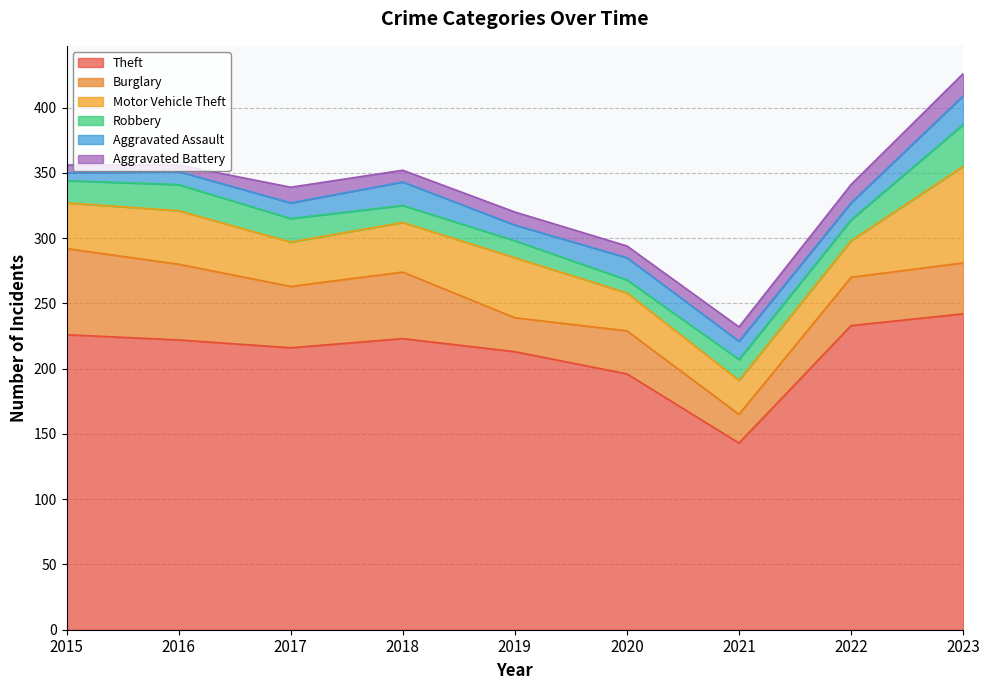

Between 2016 and 2021, which series saw the biggest shift?

Theft